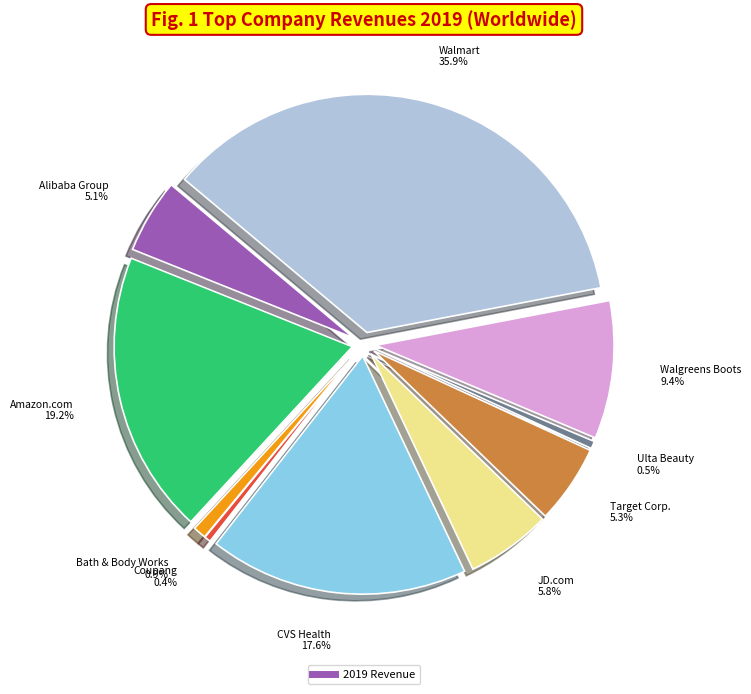

Which category has the biggest portion of the pie?

Walmart